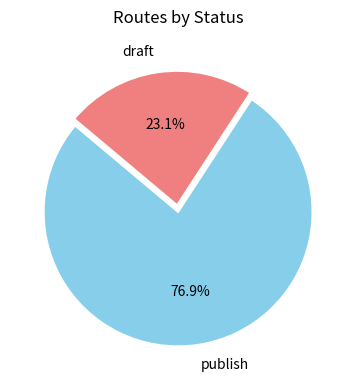

To the nearest percent, what is the difference between the draft and publish slice percentages?

54%